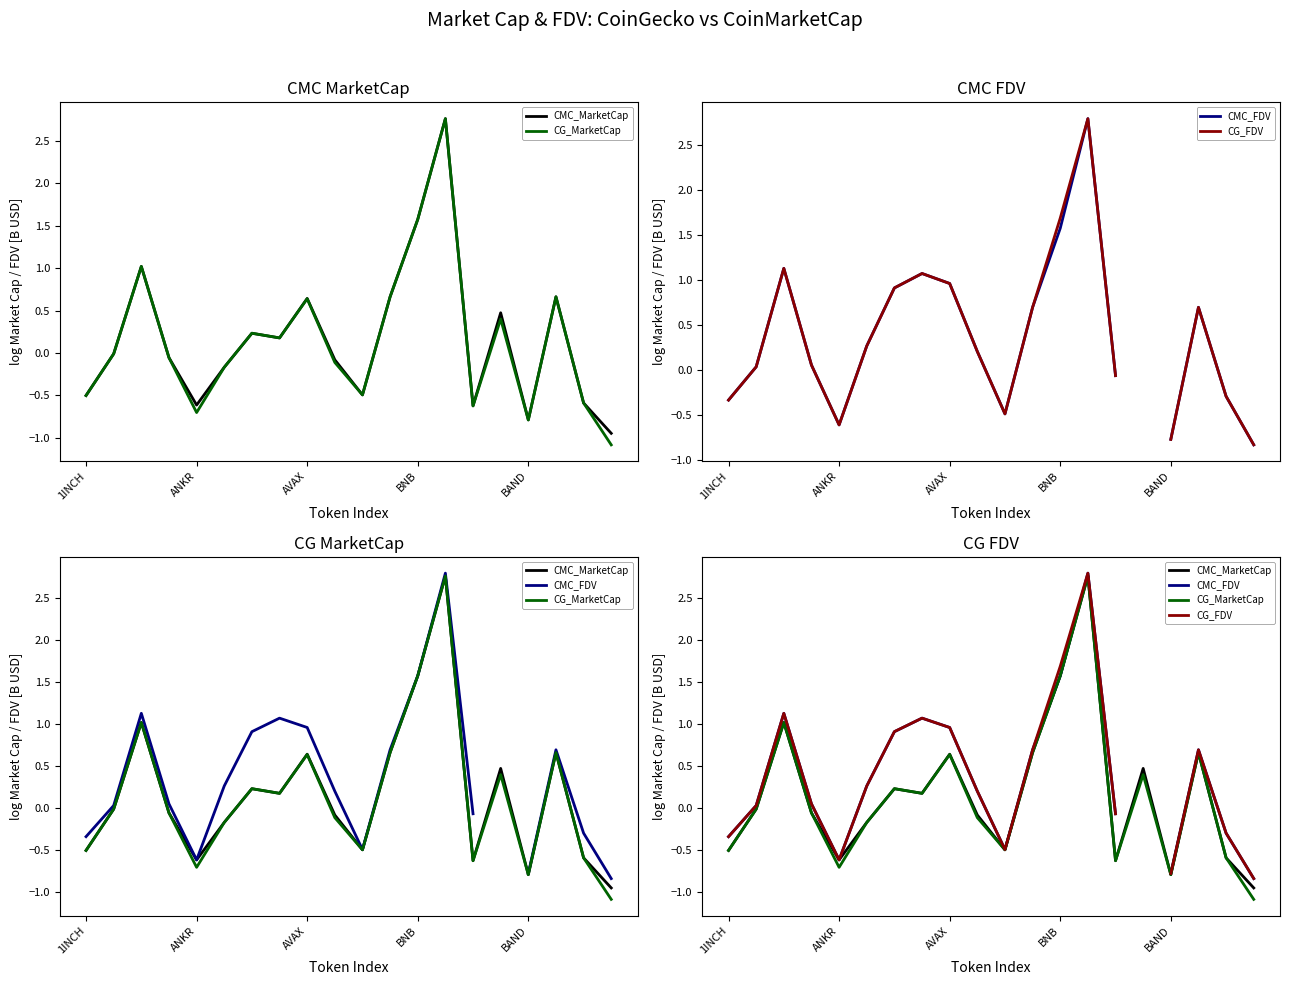

What is the greatest value displayed?

2.8